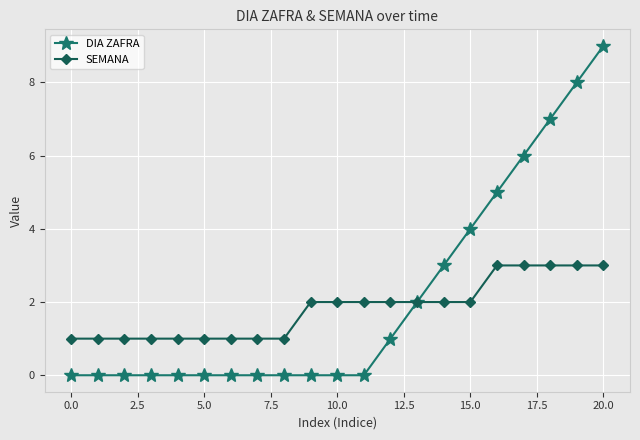

Which series has the largest range (max minus min)?

DIA ZAFRA